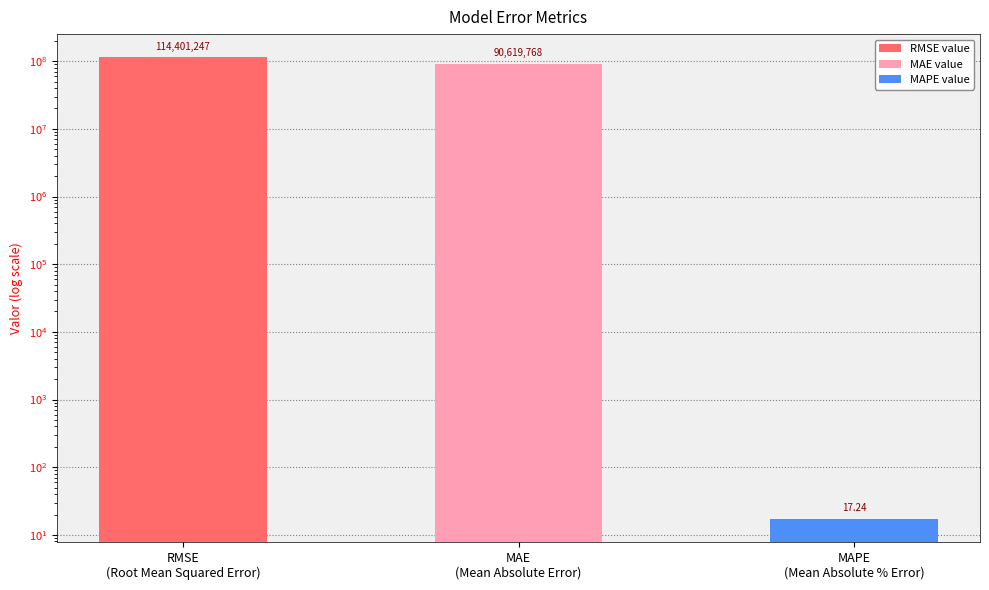

What is the label of the 3rd bar from the left?

MAPE
(Mean Absolute % Error)